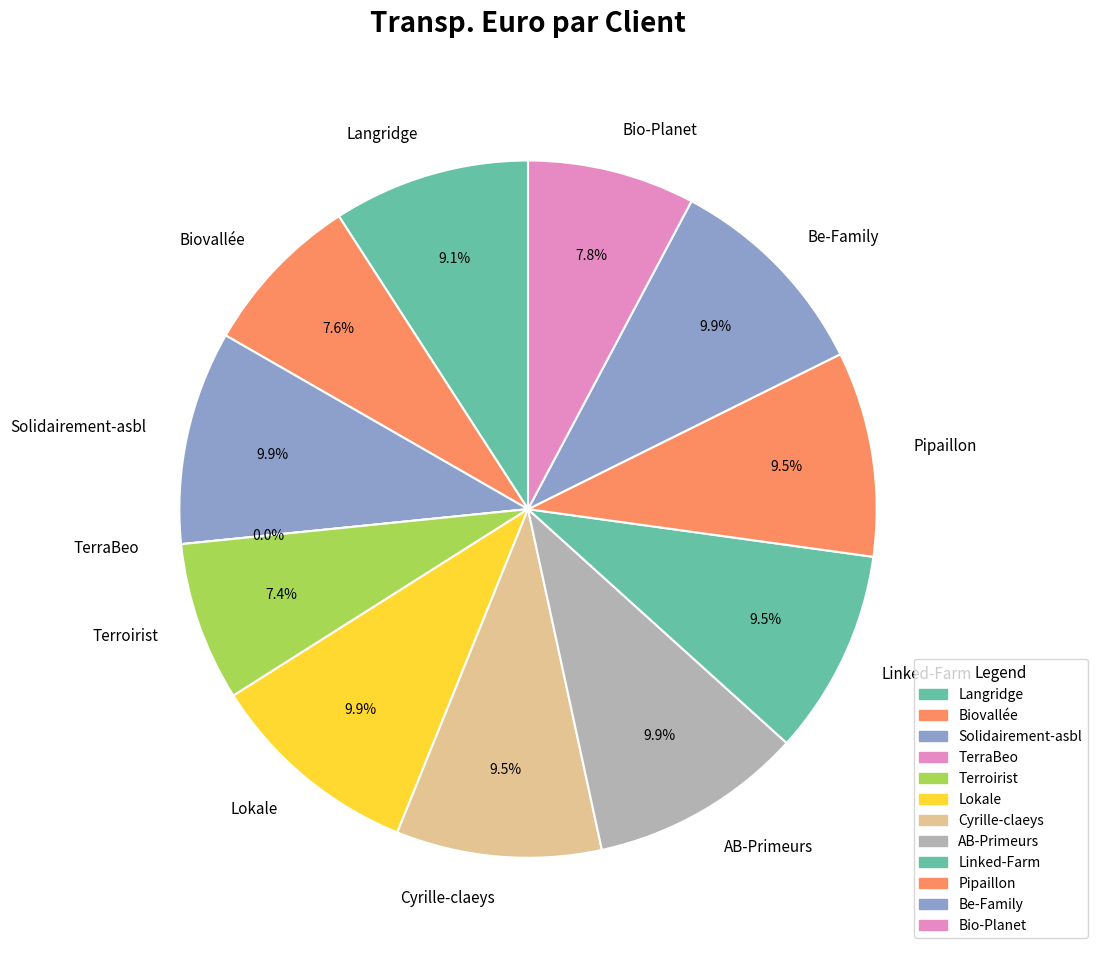

What is the ratio of the value at Bio-Planet to the value at Be-Family?

0.8